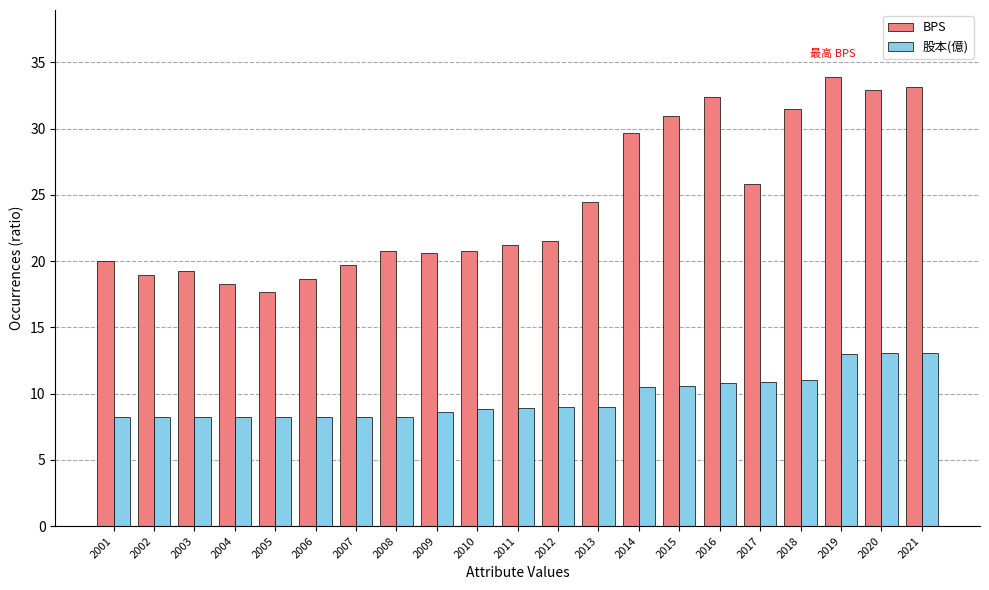

What is the value of the BPS bar at the 11th from the left?

21.2